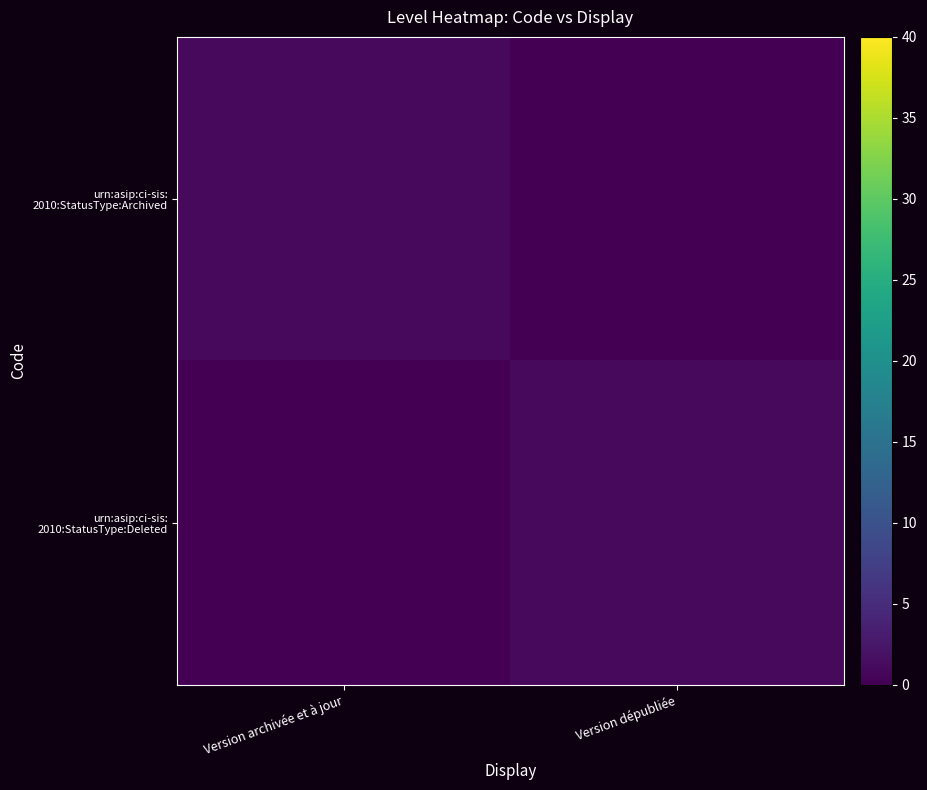

At which category is the sum across all series the highest?

Version archivée et à jour